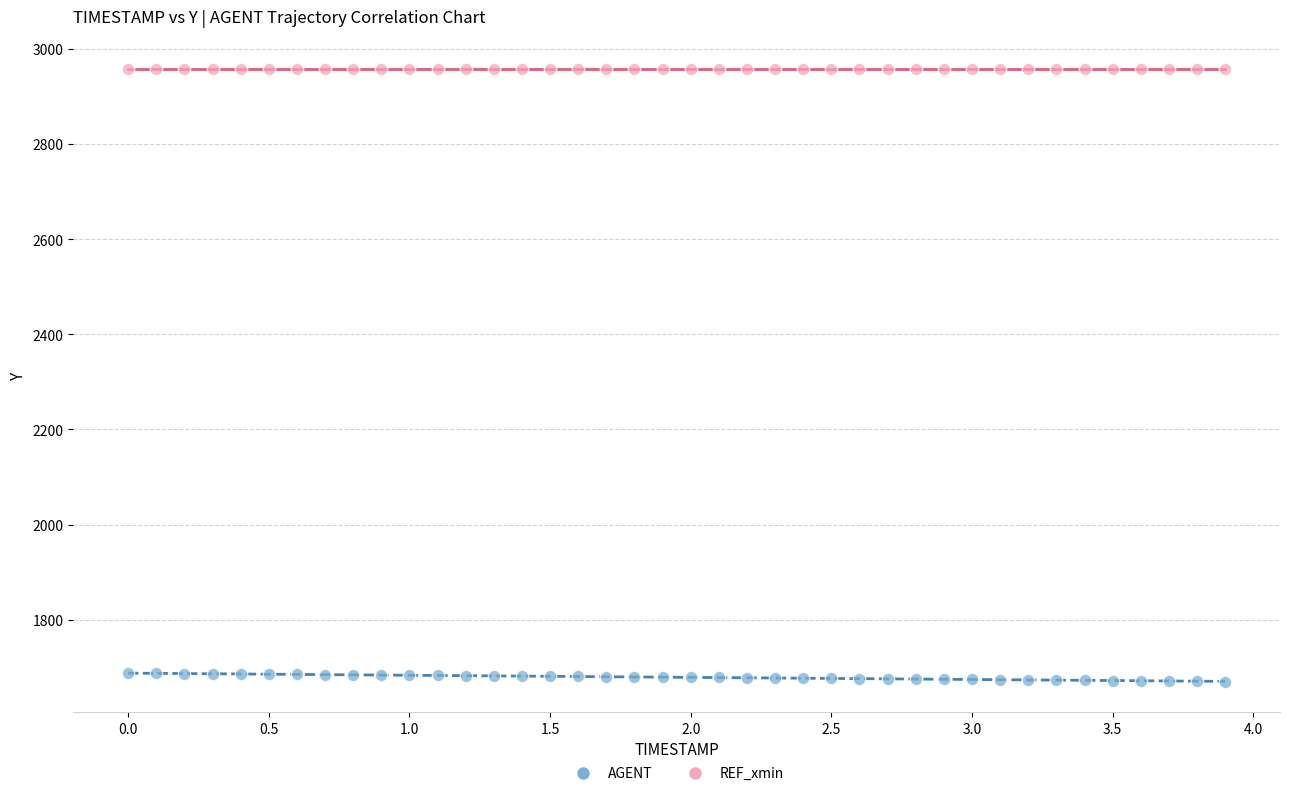

Count the number of points in this scatter plot.

80